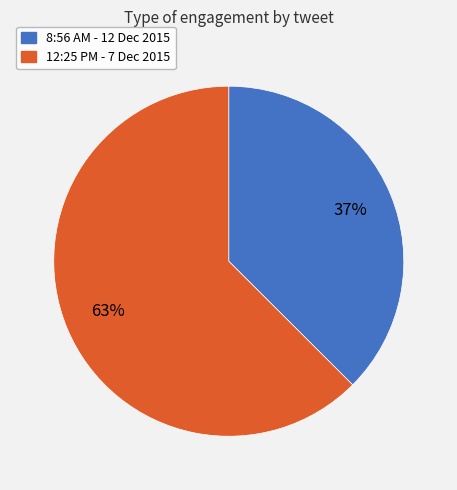

What is the smallest slice in the pie chart?

8:56 AM - 12 Dec 2015